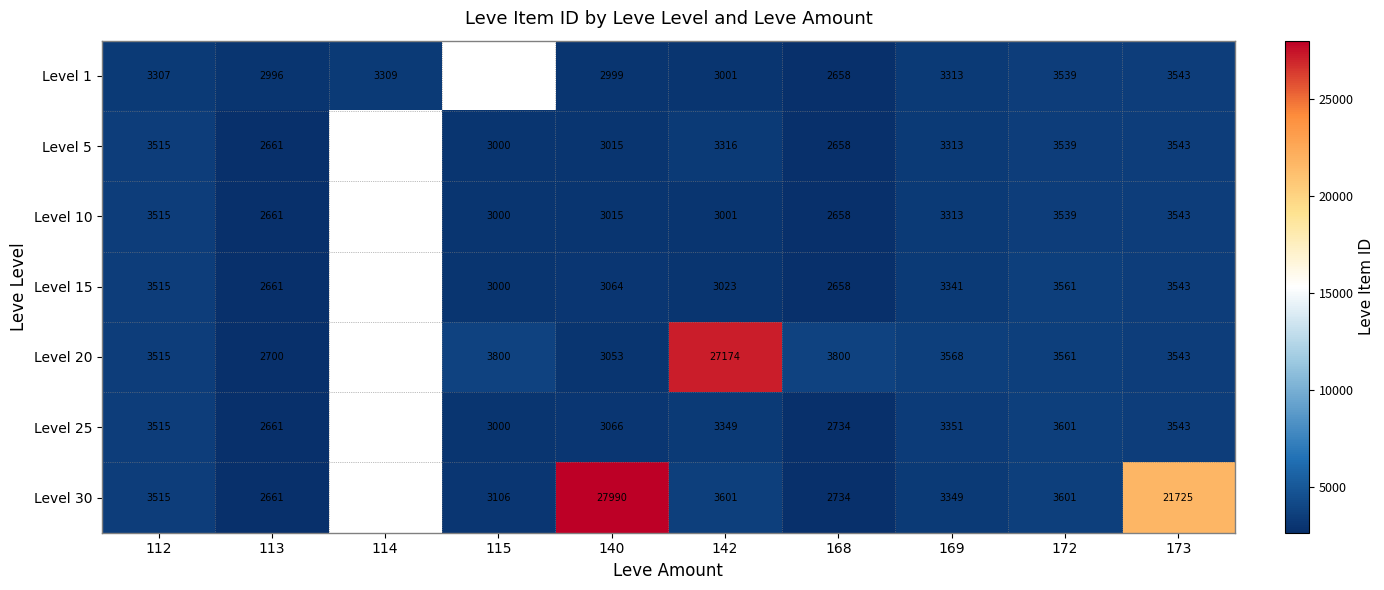

Count the number of categories in the chart.

10